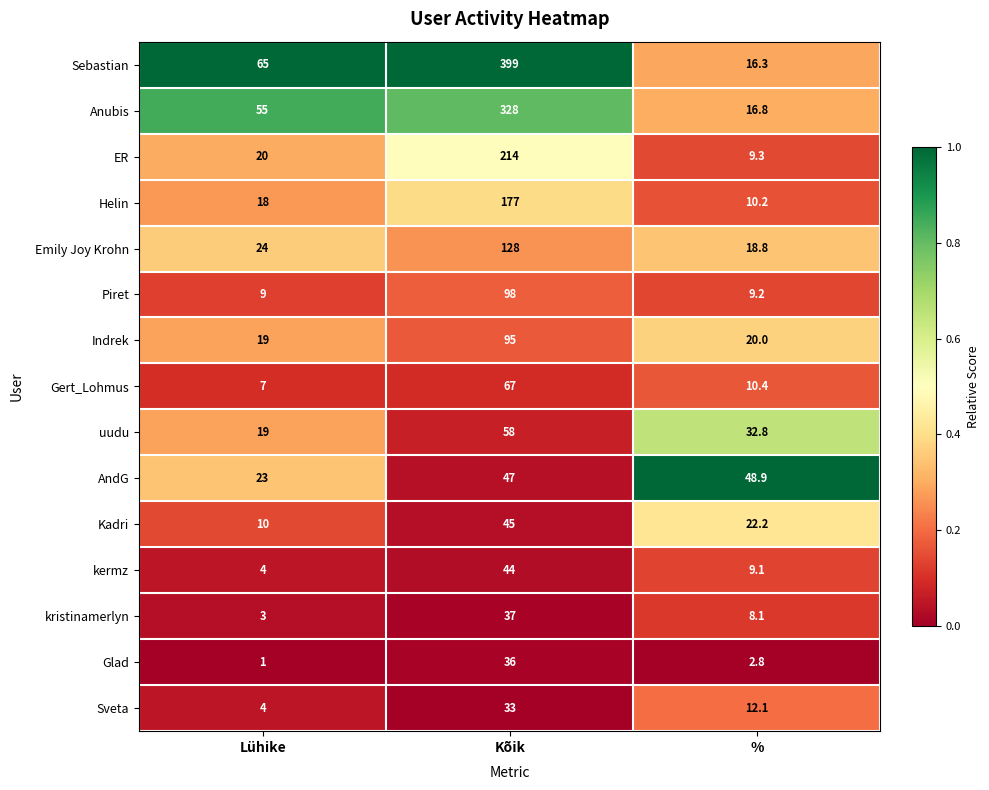

What is the greatest value displayed?

399.0